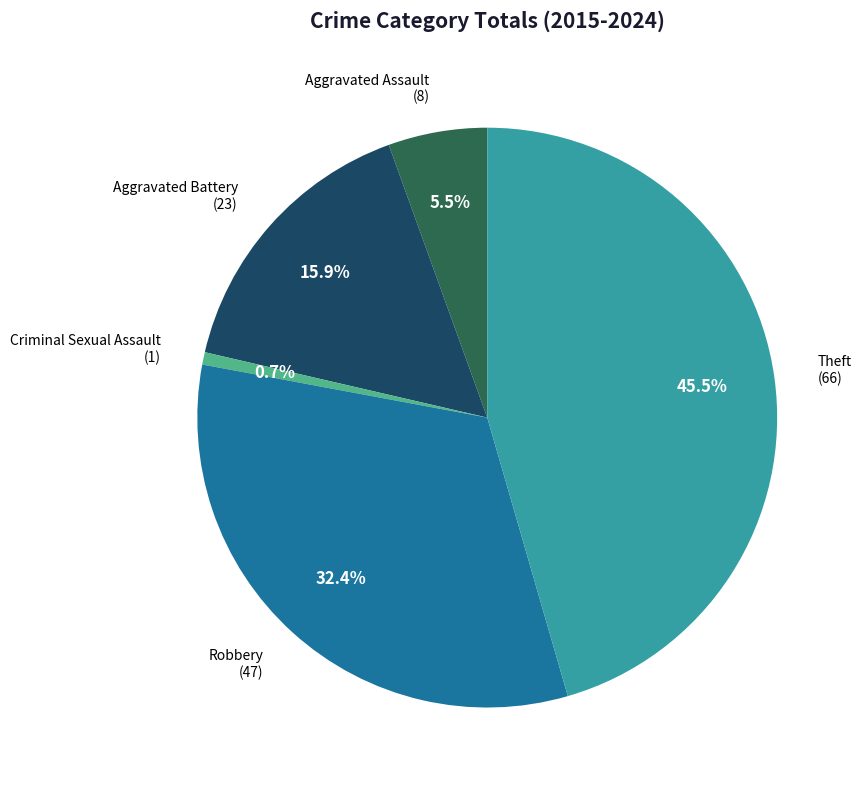

Which has a higher value, Aggravated Battery or Aggravated Assault?

Aggravated Battery